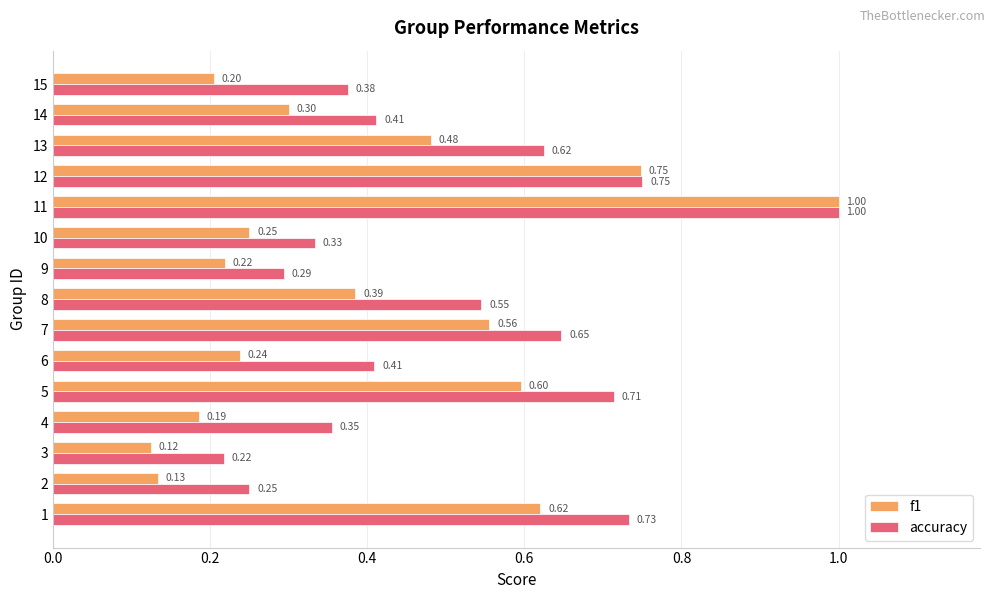

Between 13 and 14, which series saw the biggest shift?

accuracy